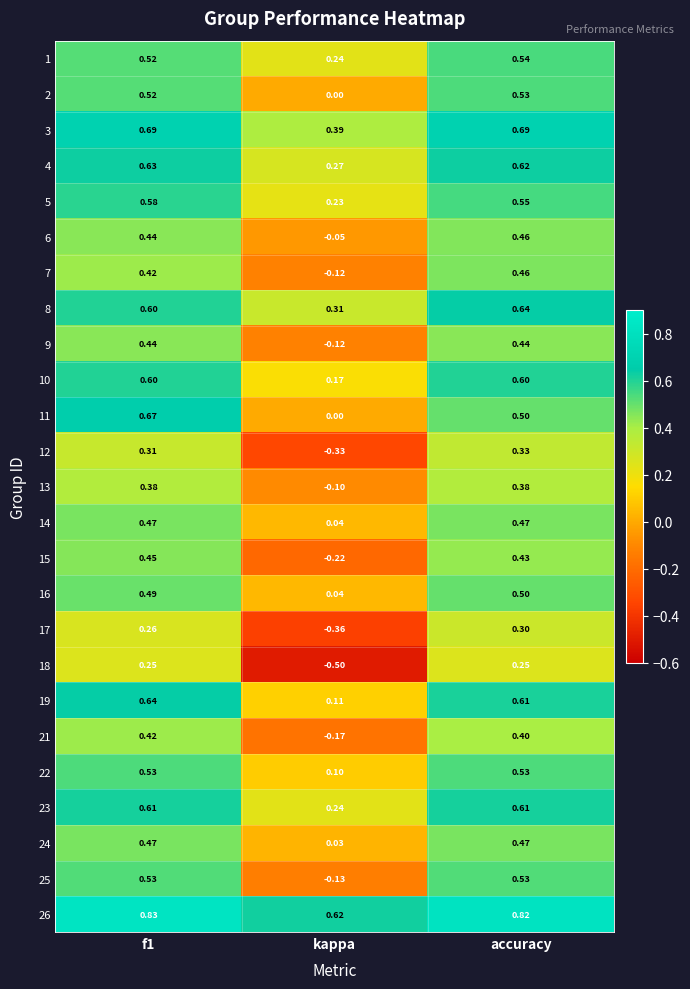

Which label corresponds to the smallest value in the chart?

kappa